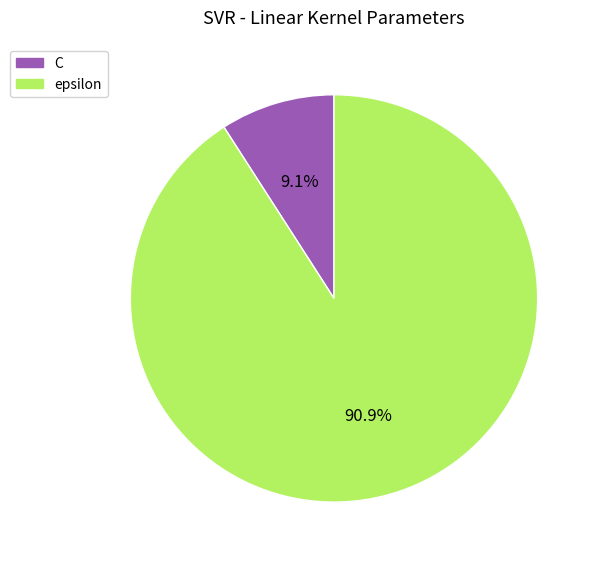

What is the ratio of the value at C to the value at epsilon?

0.1